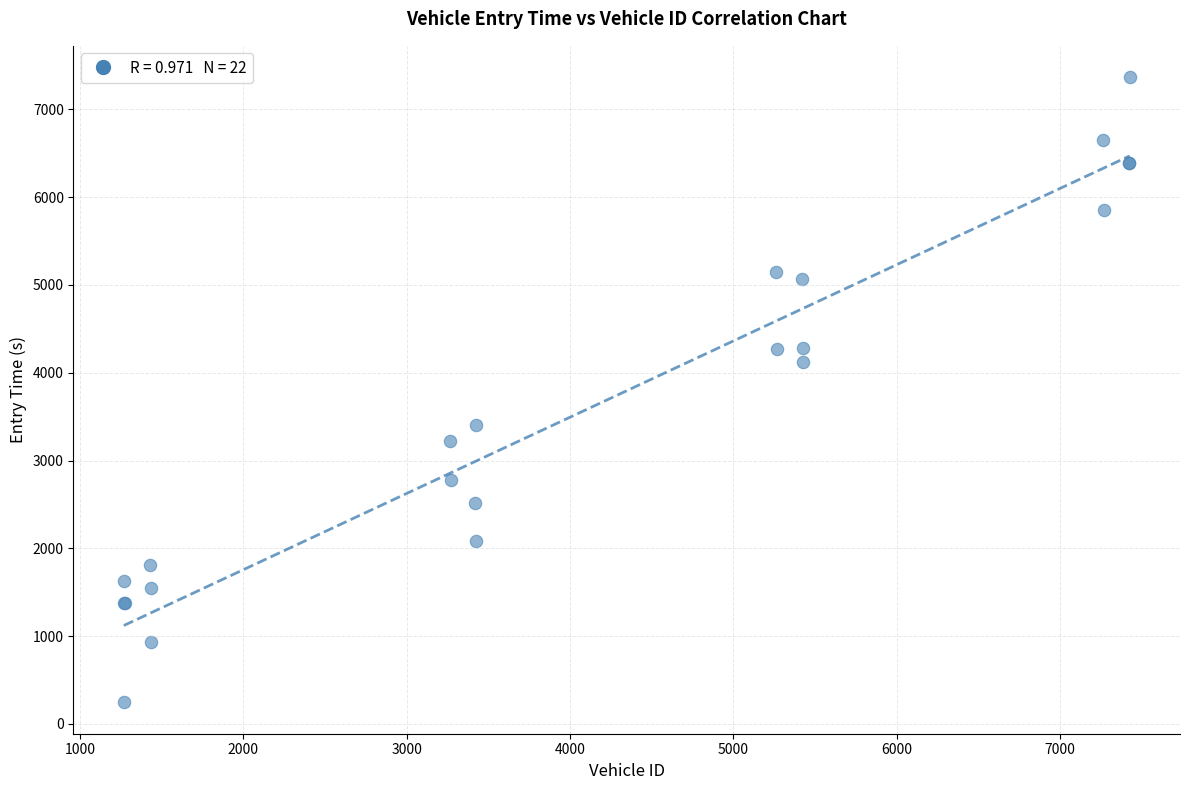

What Y value in the scatter plot is closest to 3805?

4118.4